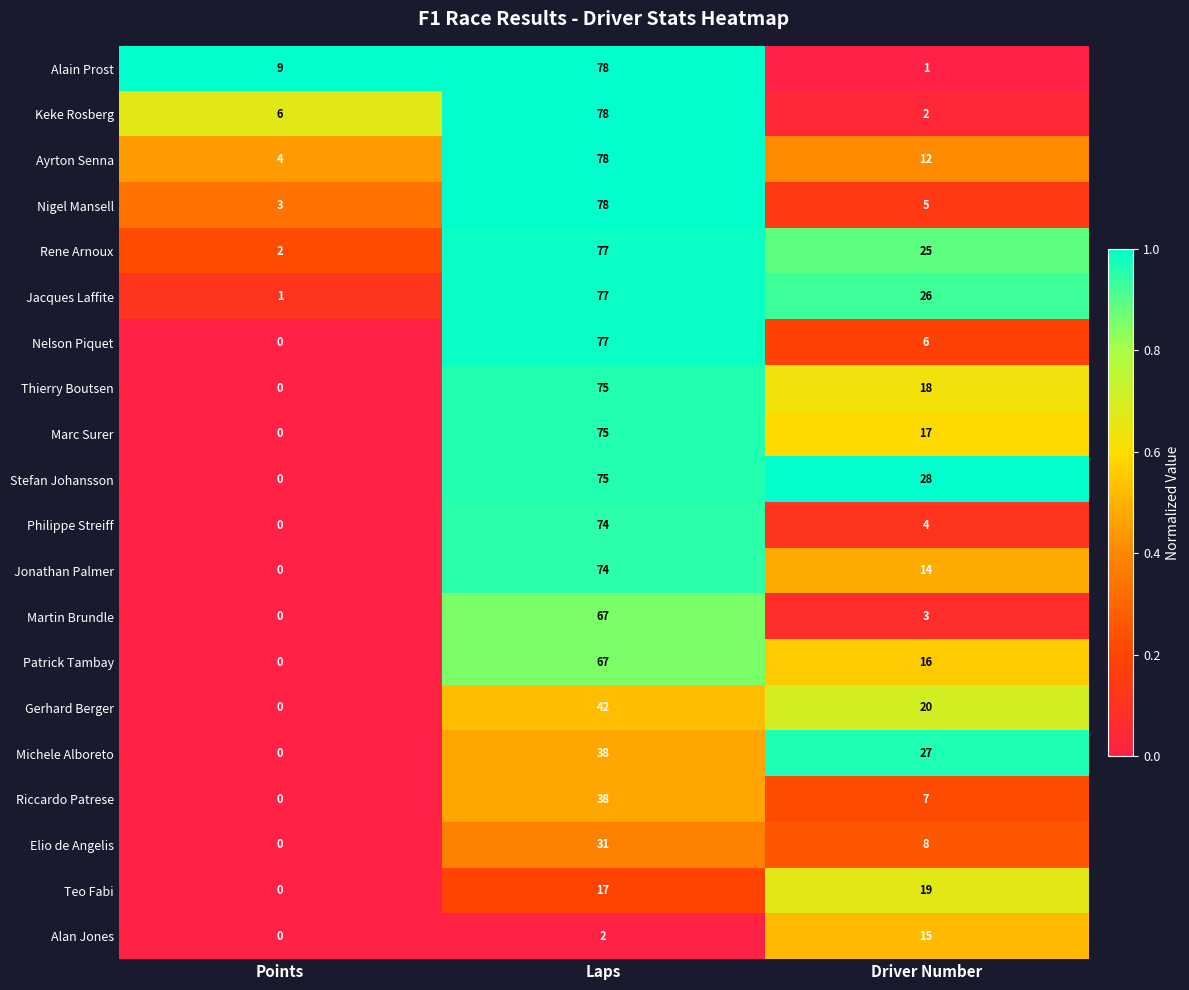

Which label corresponds to the largest value in the chart?

Laps